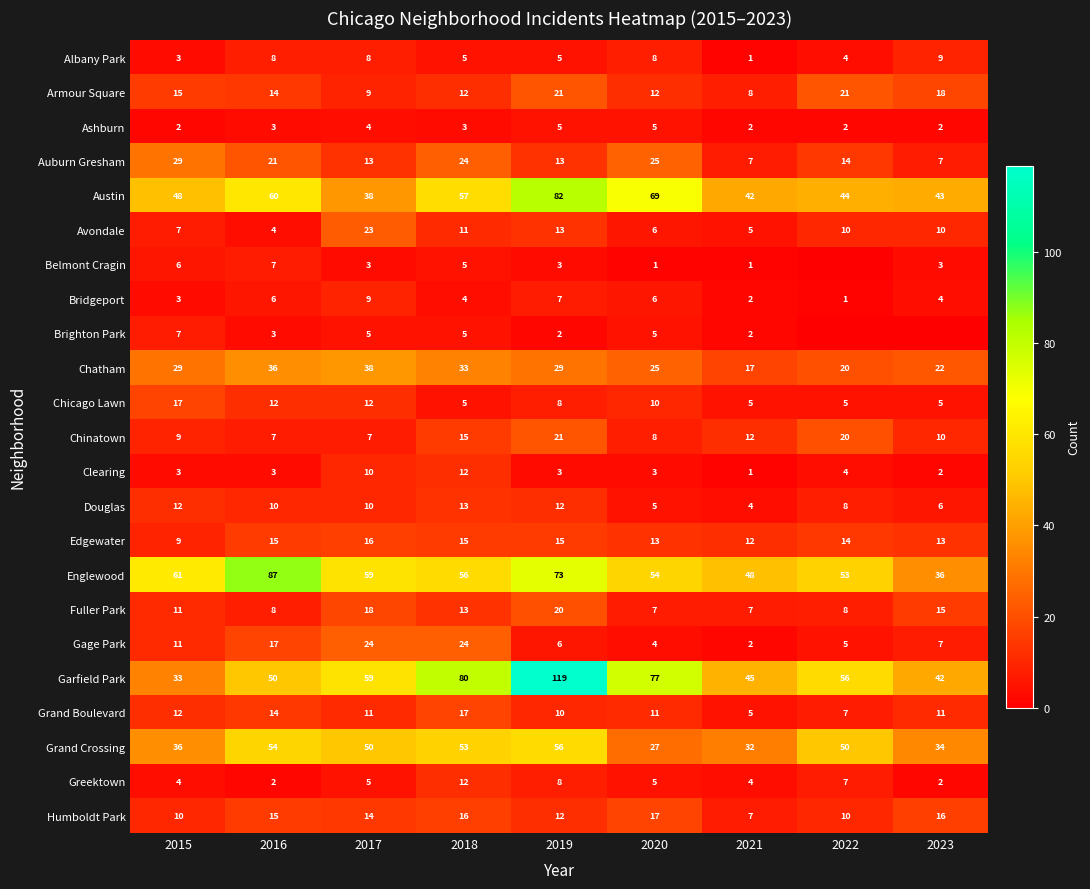

Between 2015 and 2019, which is larger?

2019